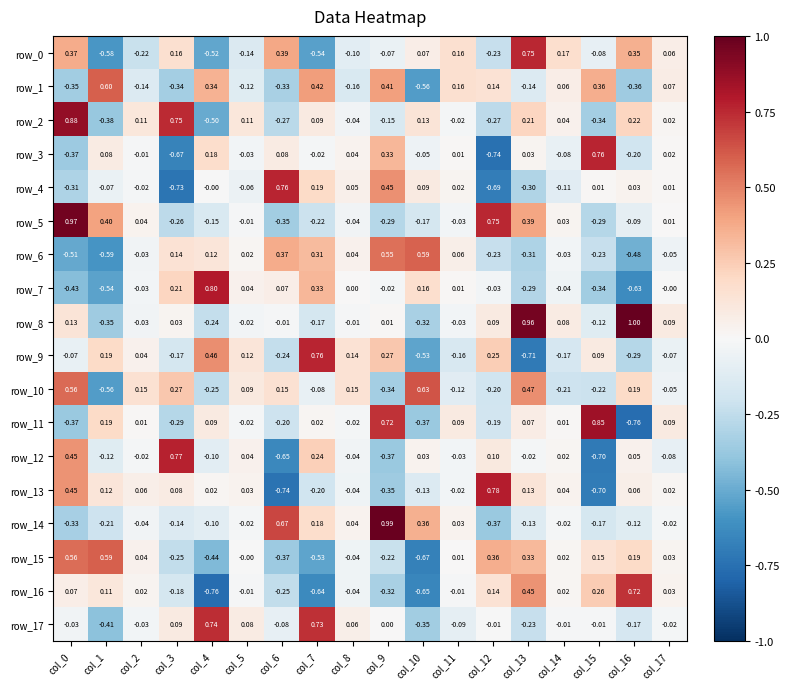

Is the value of row_5 at col_2 greater than the value of row_15 at col_8?

Yes